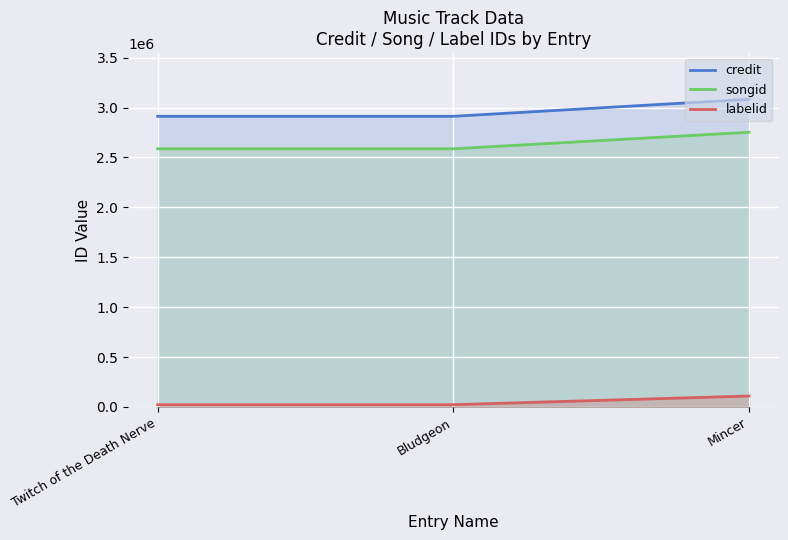

At which label is credit closest to 2997412?

Twitch of the Death Nerve